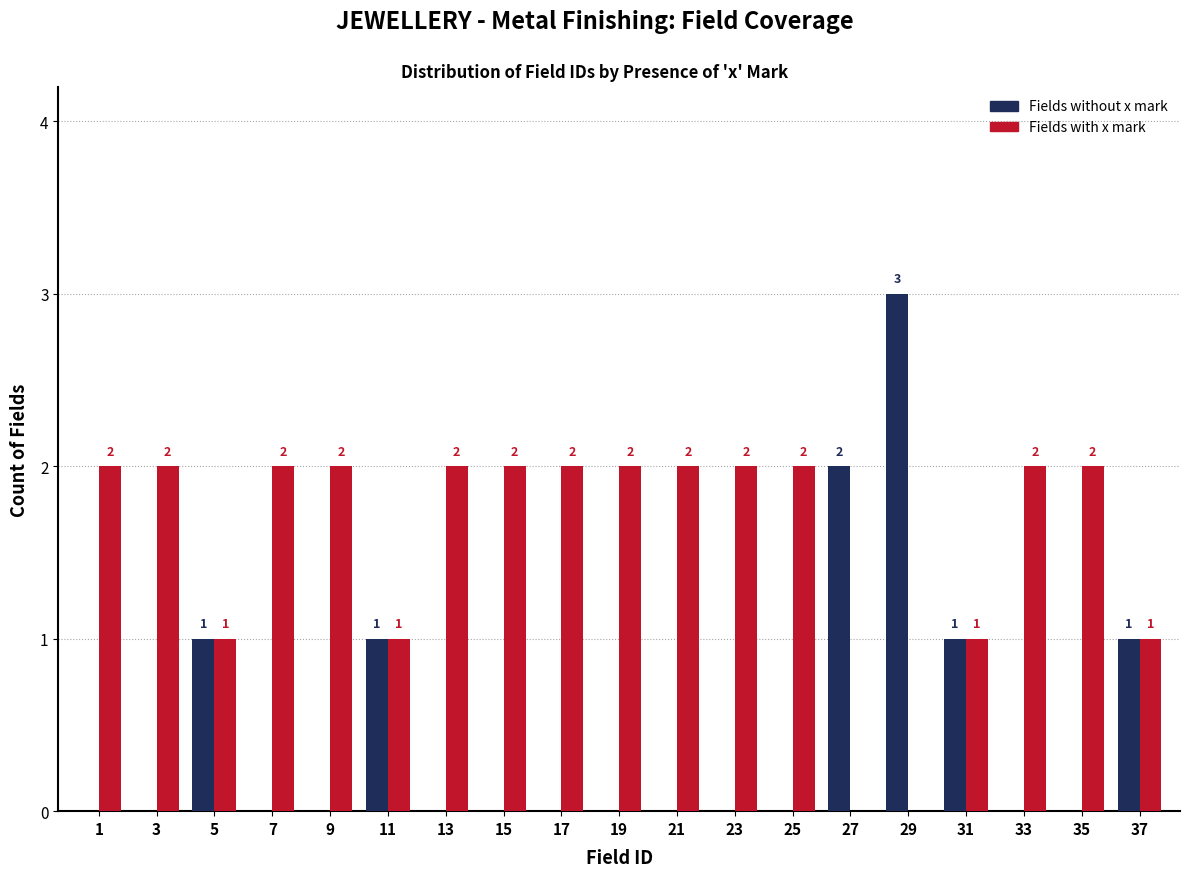

Reading left to right, what are all the values shown in this chart?

Fields without x mark: 1=0	3=0	5=1	7=0	9=0	11=1	13=0	15=0	17=0	19=0	21=0	23=0	25=0	27=2	29=3	31=1	33=0	35=0	37=1
Fields with x mark: 1=2	3=2	5=1	7=2	9=2	11=1	13=2	15=2	17=2	19=2	21=2	23=2	25=2	27=0	29=0	31=1	33=2	35=2	37=1